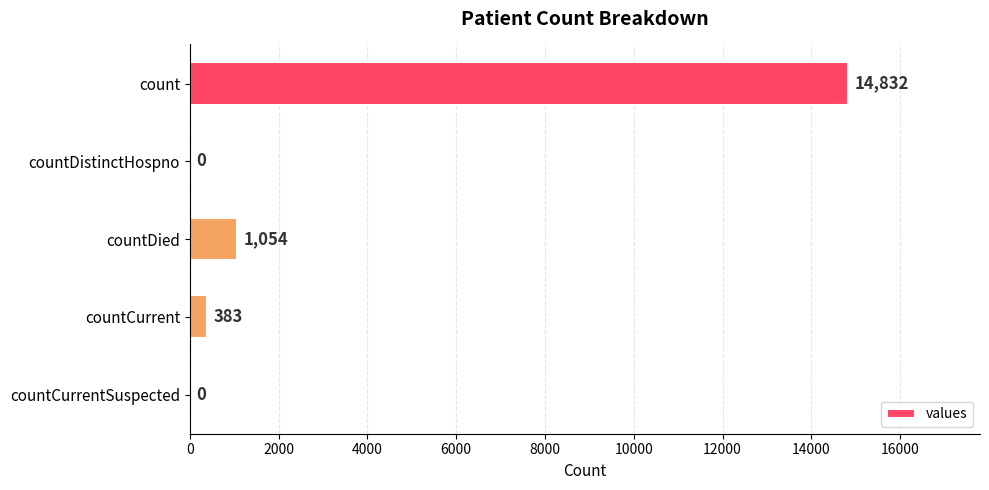

At which category does the chart reach its peak across all series?

count